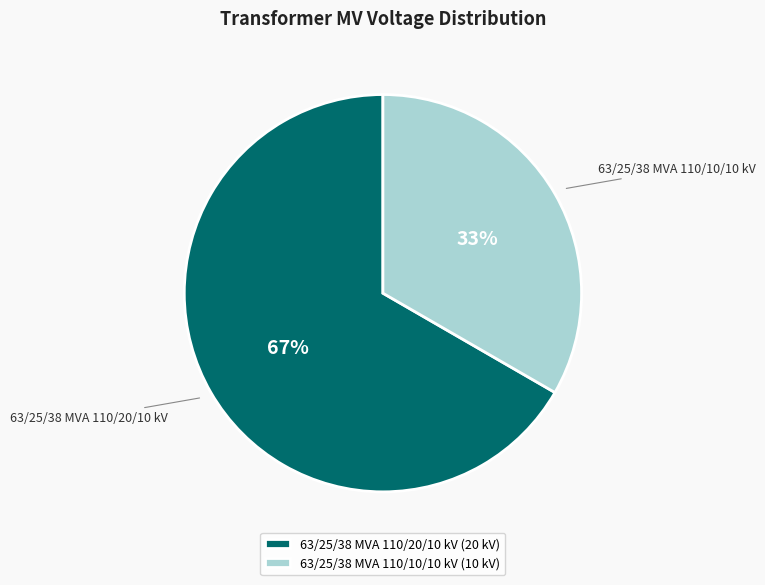

To the nearest percent, what is the combined percentage of 63/25/38 MVA 110/20/10 kV and 63/25/38 MVA 110/10/10 kV?

100%